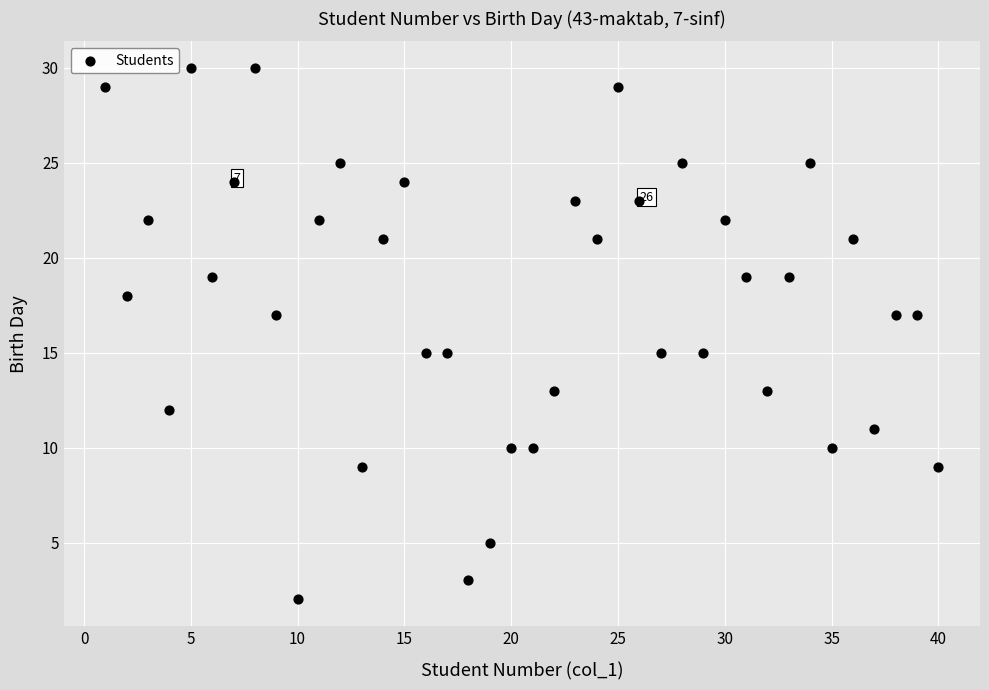

What is the range of Y values (max minus min)?

28